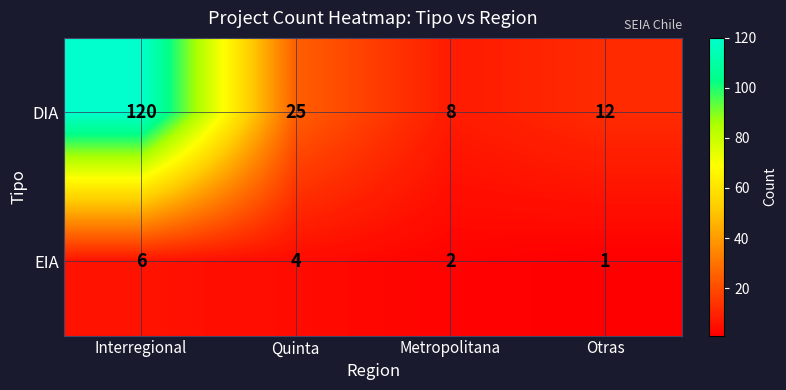

At which label does DIA reach its peak?

Interregional